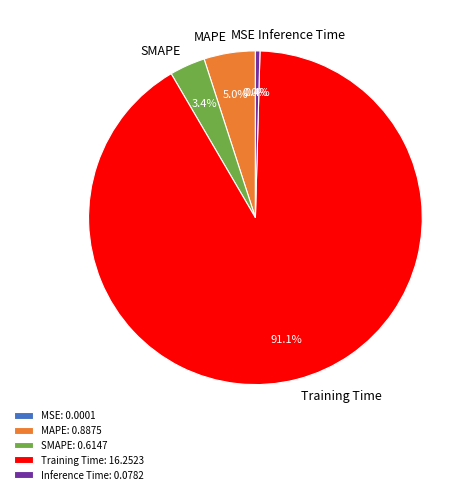

What percentage do Training Time and SMAPE together represent?

94.6%